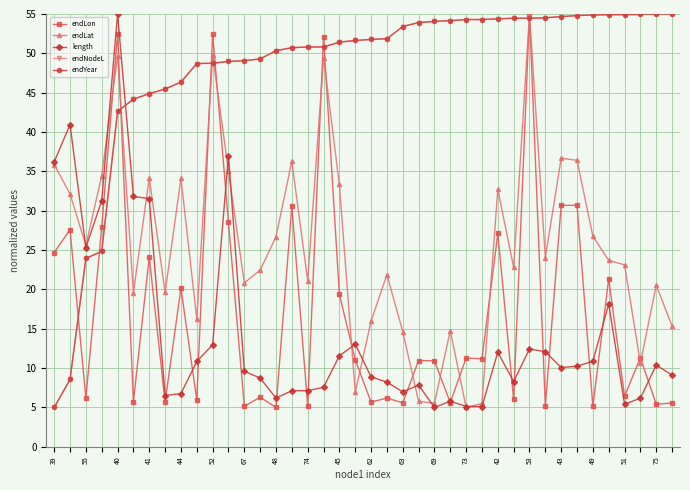

What is the difference between the second highest and minimum values in the endLon series?

47.5